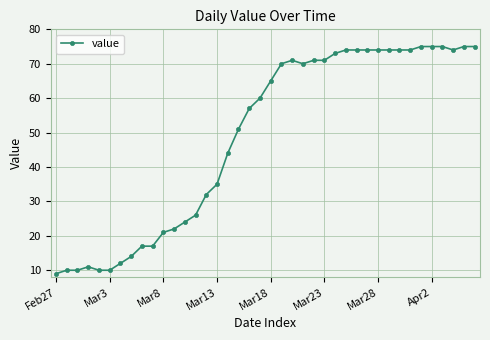

What is the smallest value displayed?

9